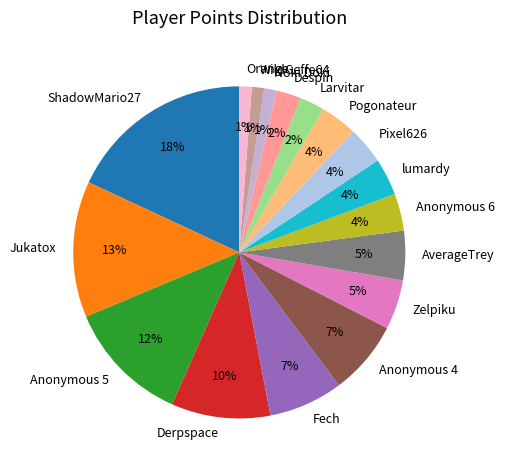

The Anonymous 5 slice represents 23% of the pie. True or false?

False